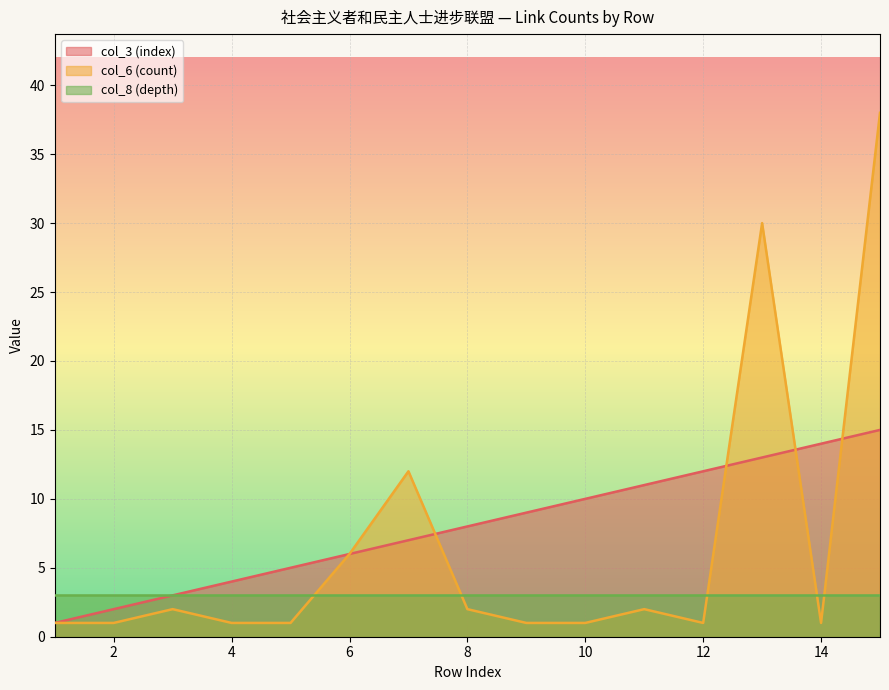

Does the chart display data point markers on the line(s)?

No